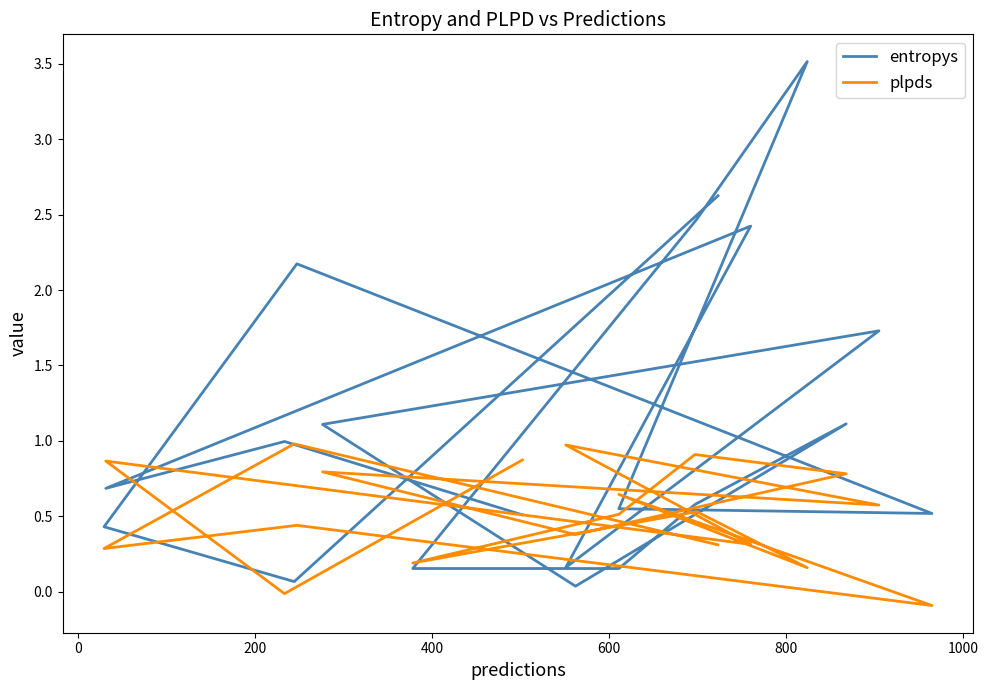

What is the sum of all entropys values?

22.0